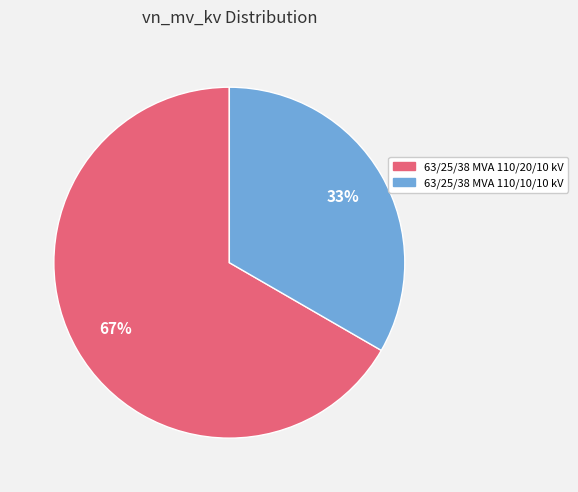

What percentage is the 63/25/38 MVA 110/20/10 kV slice, to the nearest percent?

67%